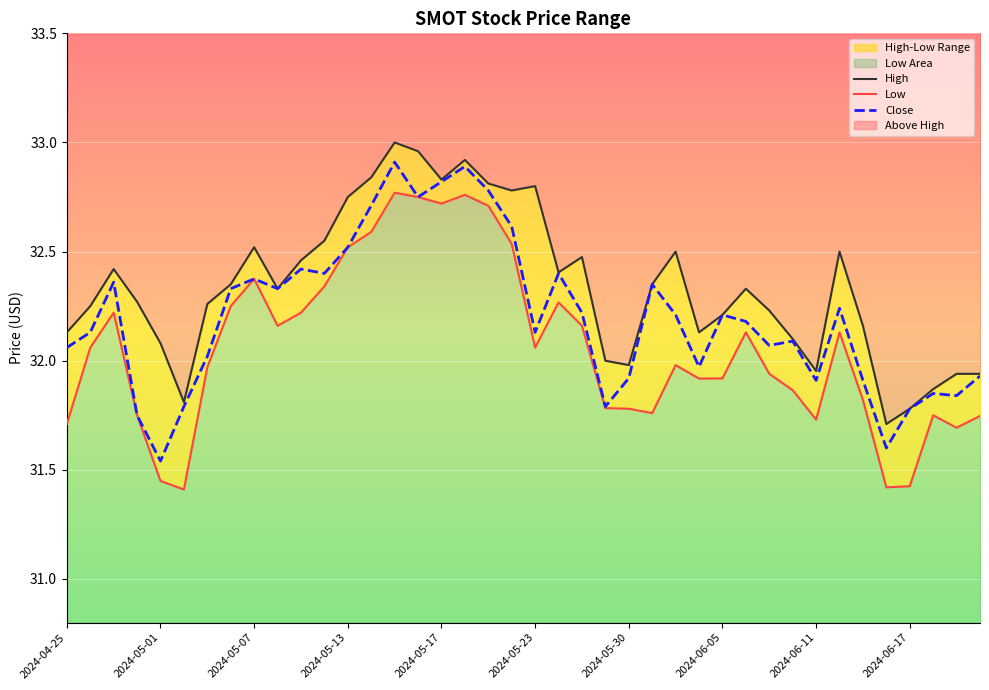

What position from the left is 19?

20